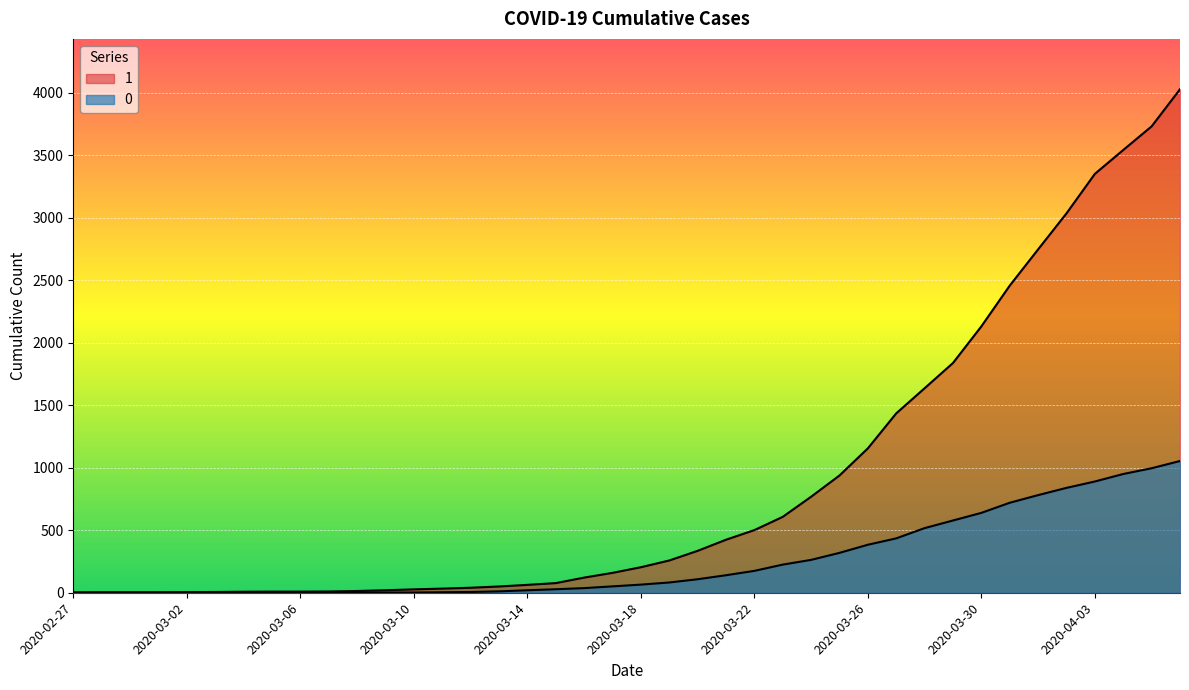

True or false: 0 and 1 cross at least once.

False